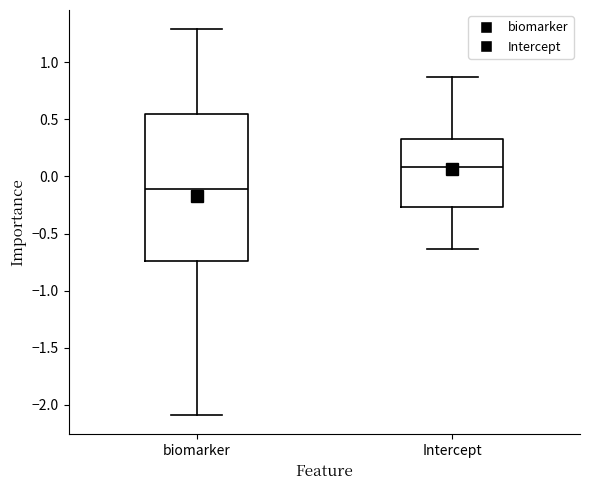

Where does the upper whisker of the box for biomarker end on the y-axis? The values are not printed on the chart, so give them approximately, as read against the axis.

1.30